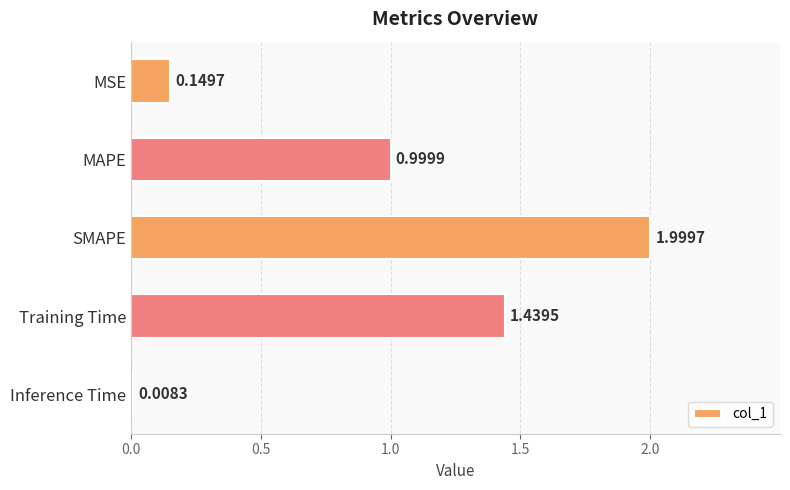

Which category has the lowest value across all series?

Inference Time